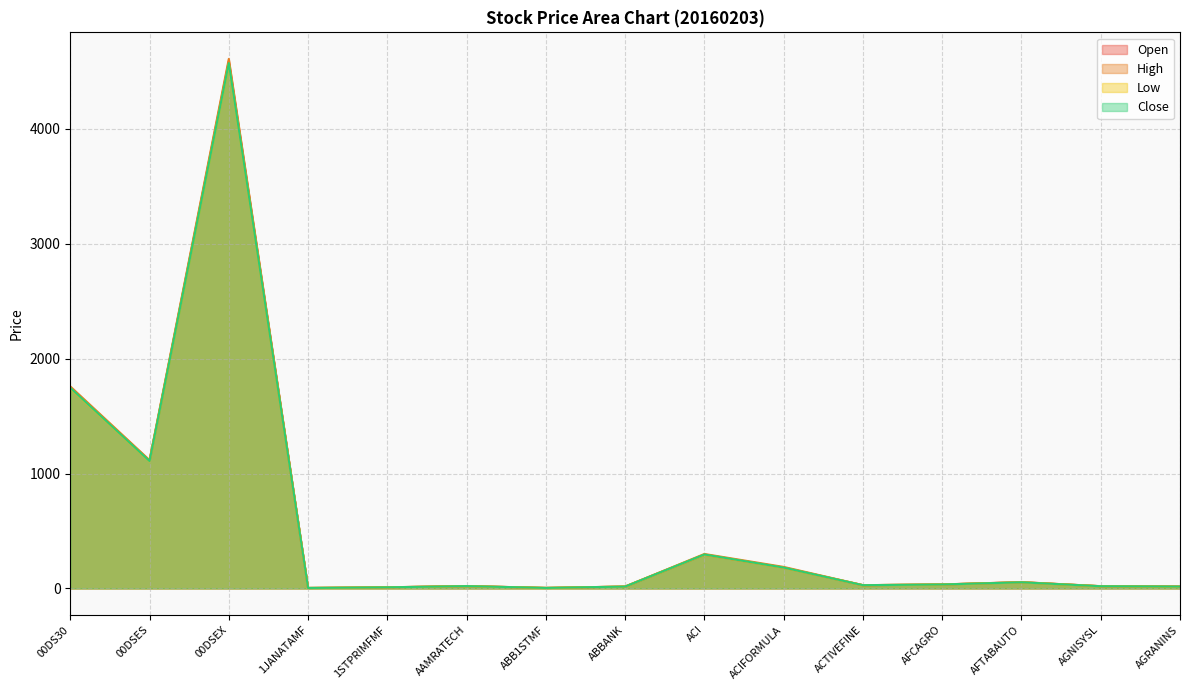

What is the label of the 10th point from the left?

ACIFORMULA